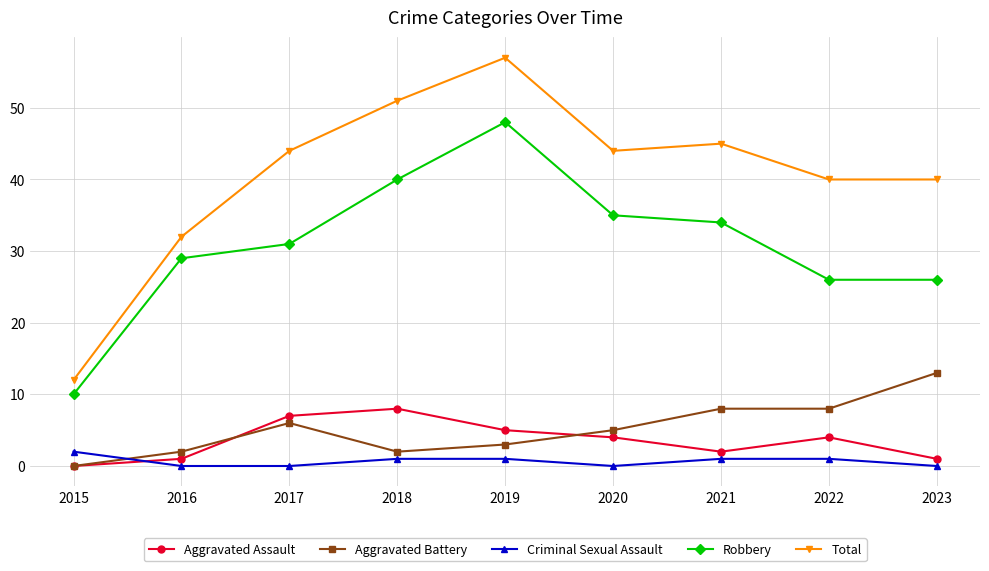

What is the sum of all Criminal Sexual Assault values?

6